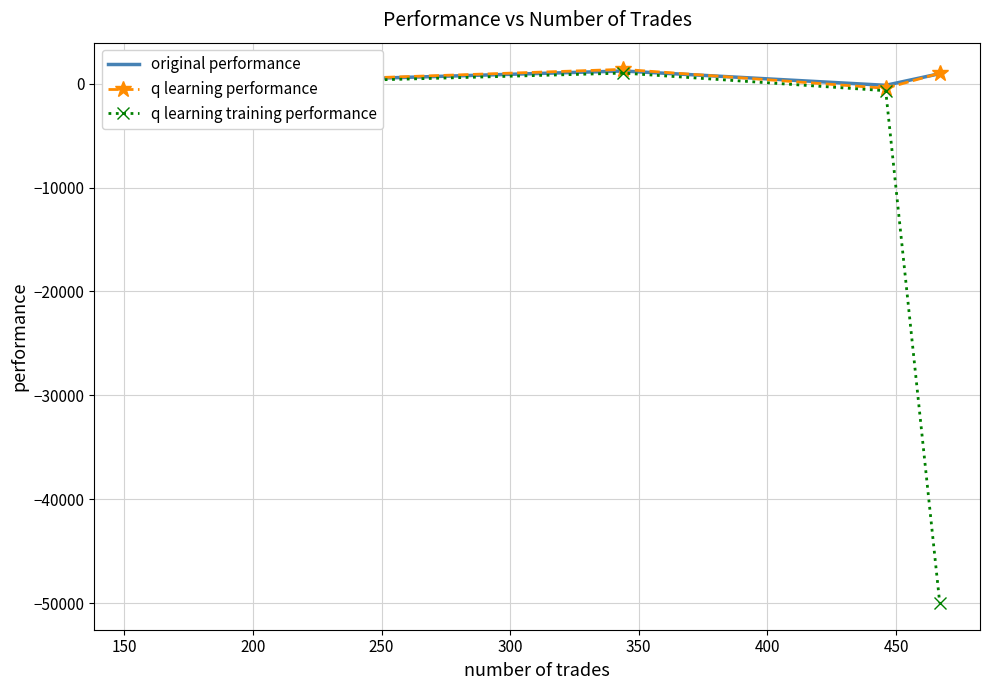

True or false: original performance has more than 1 points higher than both neighbors.

False